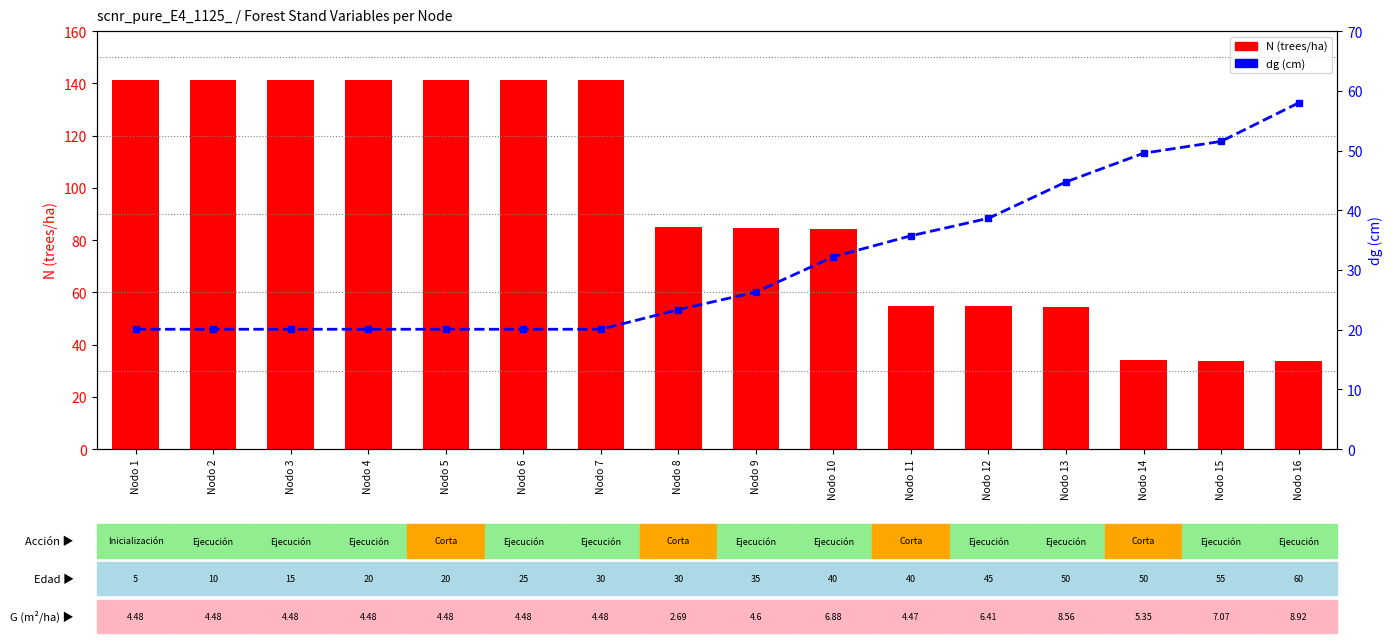

Are the bars grouped side by side (vs. stacked)?

Yes